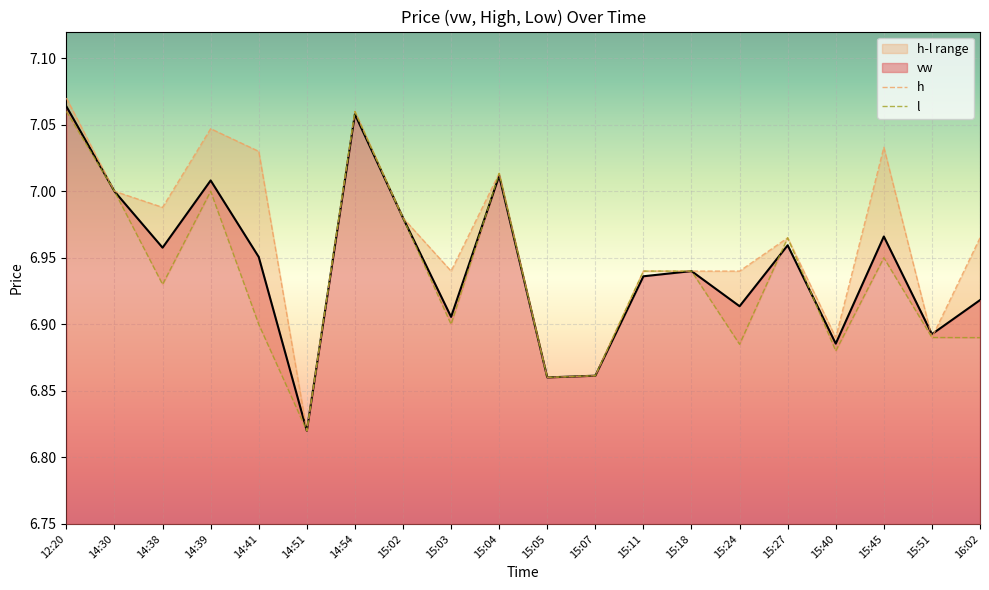

What is the approximate value of h at 14:39?

7.0